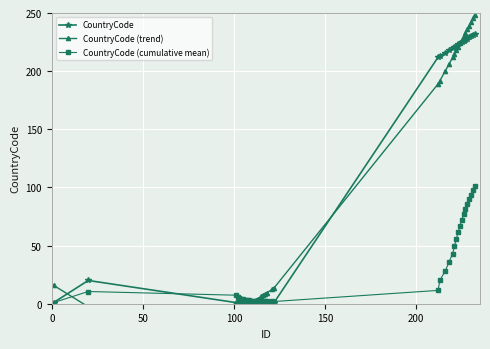

Is this an area chart (filled region under the line)?

No